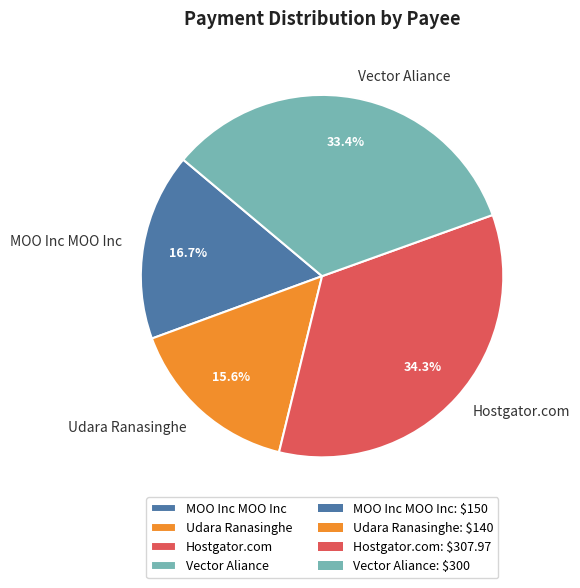

Which slice is the smallest?

Udara Ranasinghe